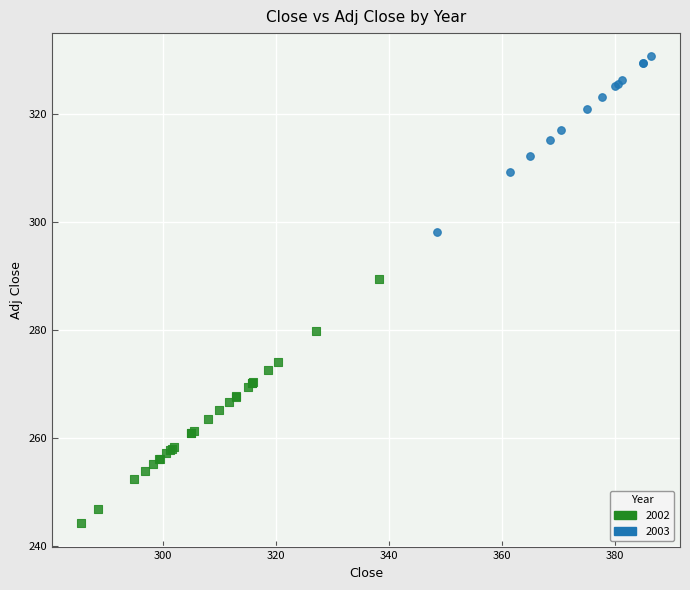

What are all the series names shown in the legend?

2002, 2003